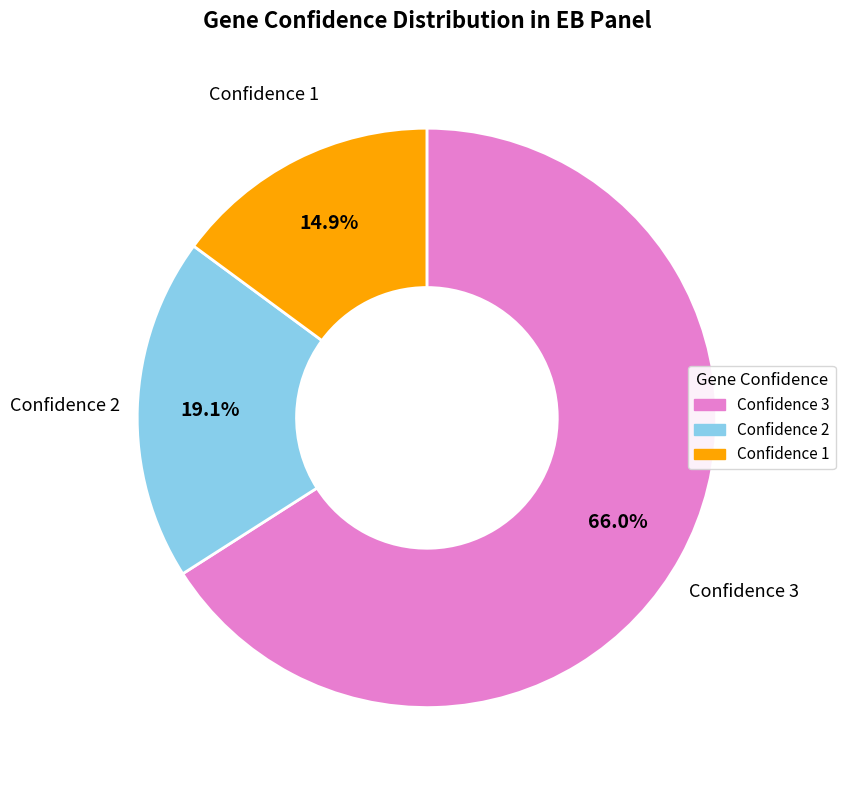

Combined, what portion of the pie is Confidence 2 and Confidence 1?

34.0%